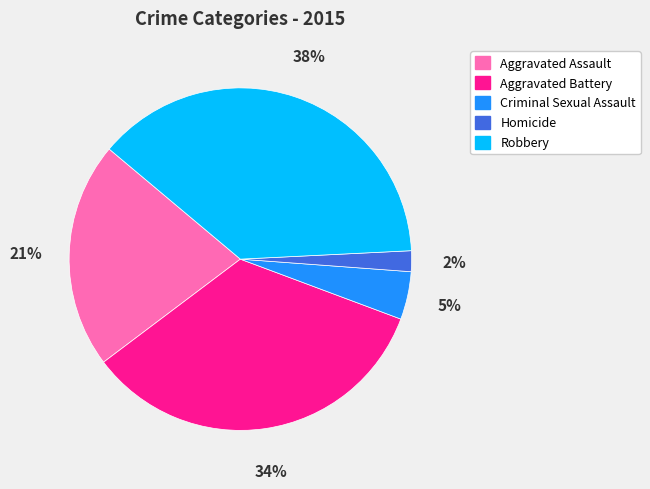

Which category has the smallest portion of the pie?

Homicide